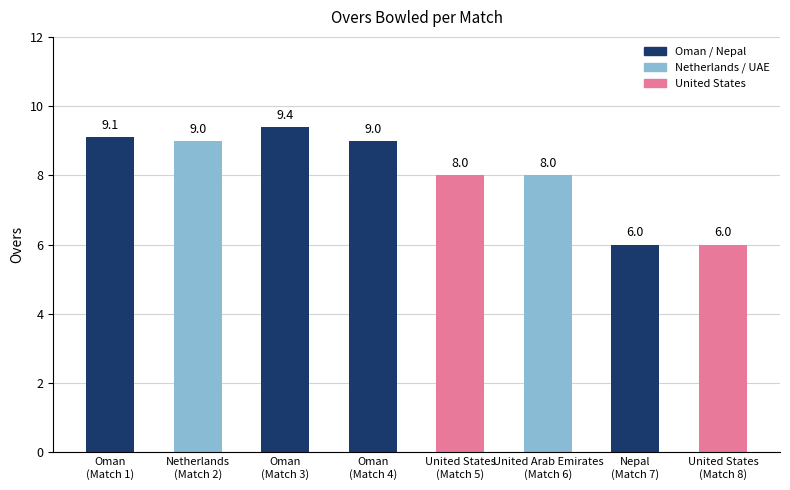

What is the average value?

8.1